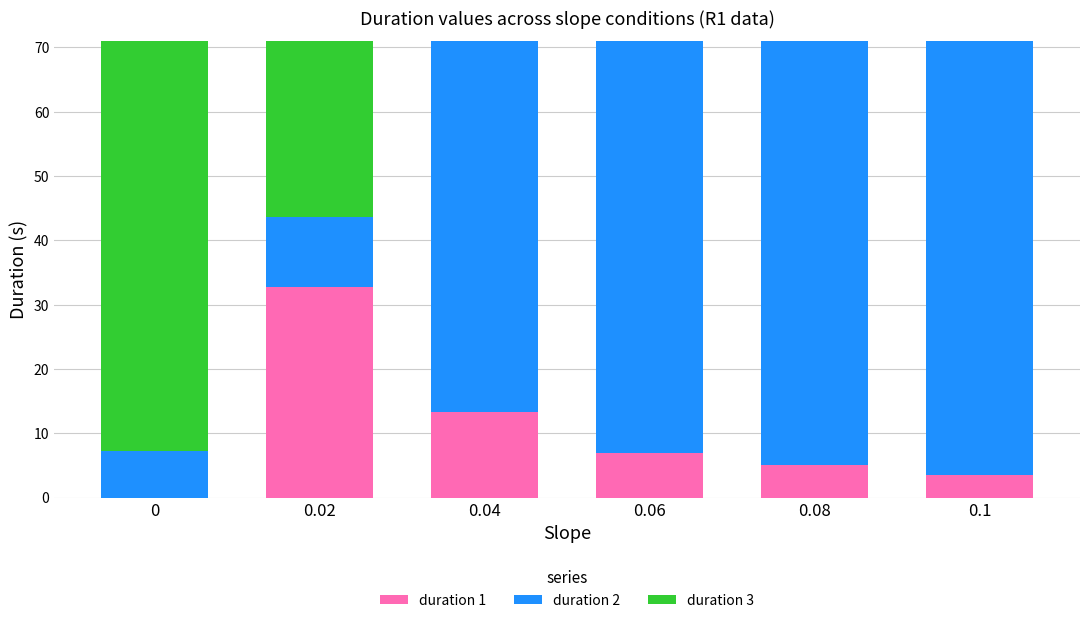

Reading left to right, what are the values for duration 1?

0=0.0	0.02=32.8	0.04=13.3	0.06=7.0	0.08=5.0	0.1=3.5